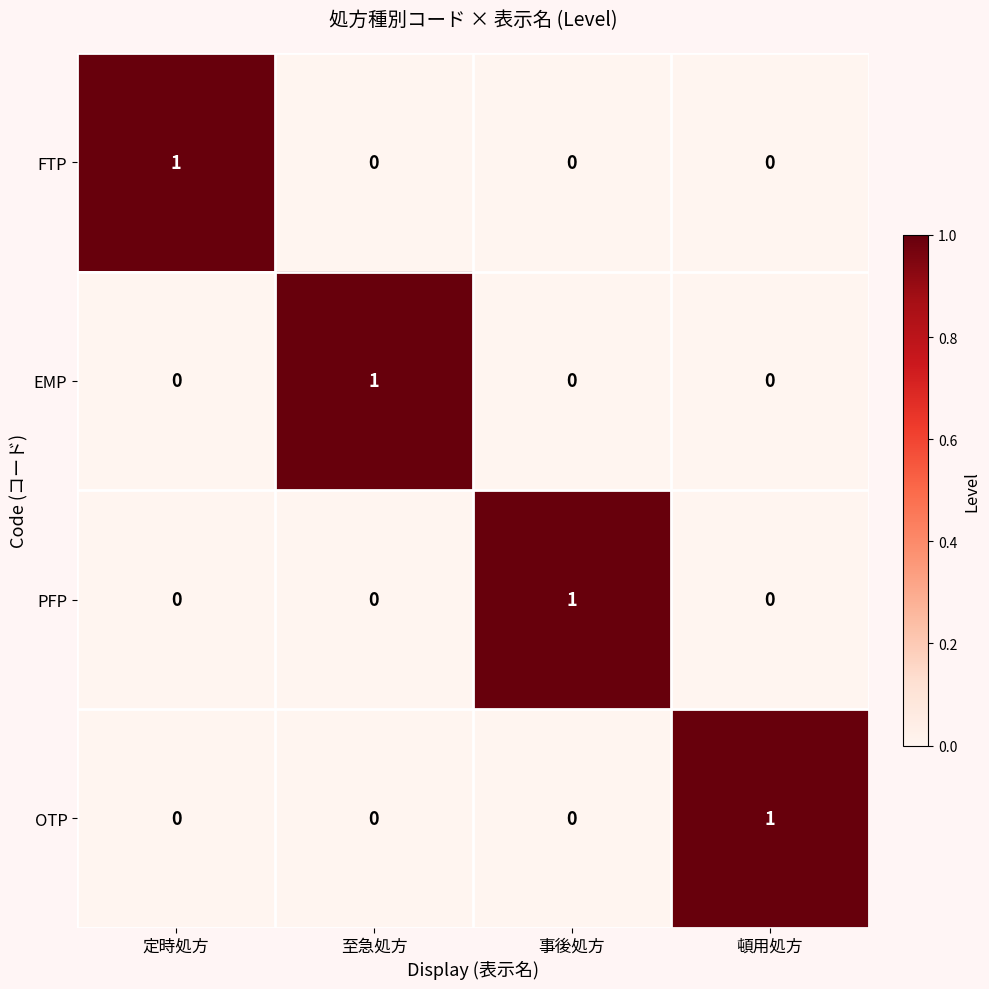

Reading left to right, transcribe all the data shown in this chart.

FTP: 1	0	0	0
EMP: 0	1	0	0
PFP: 0	0	1	0
OTP: 0	0	0	1